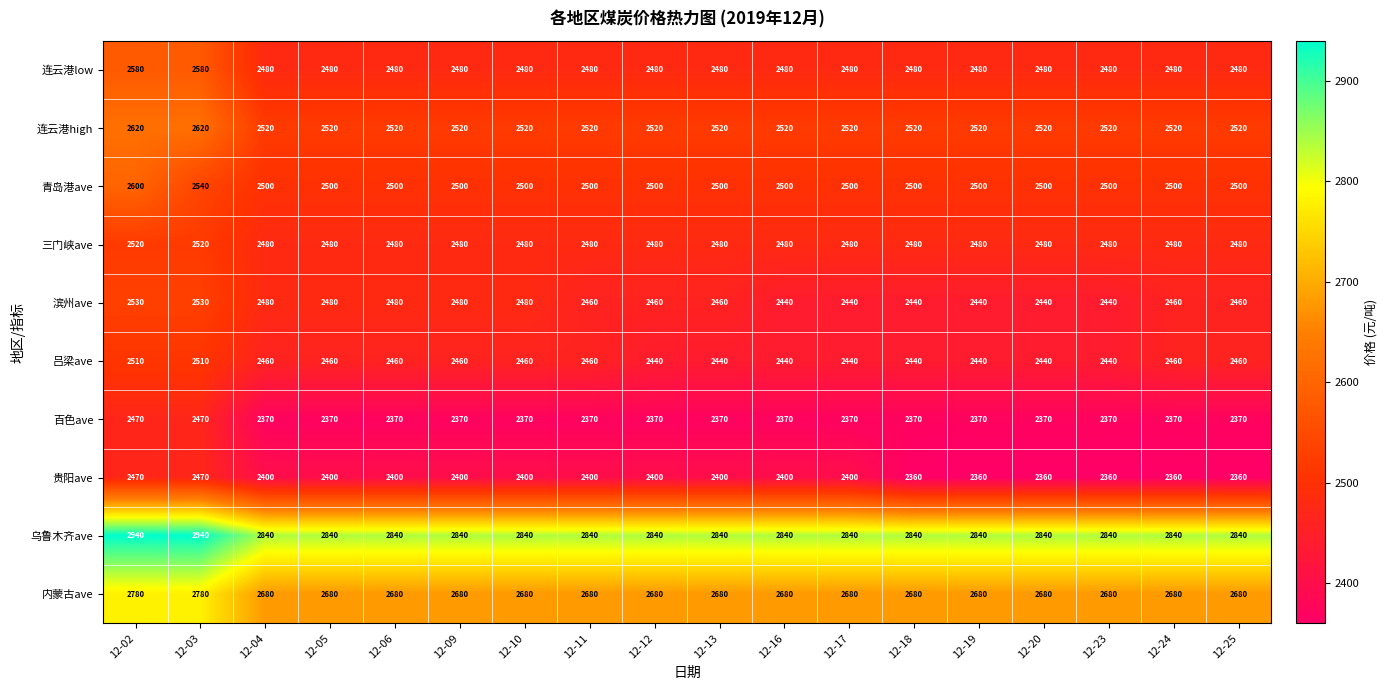

What is the difference between the highest and lowest values at 12-06?

470